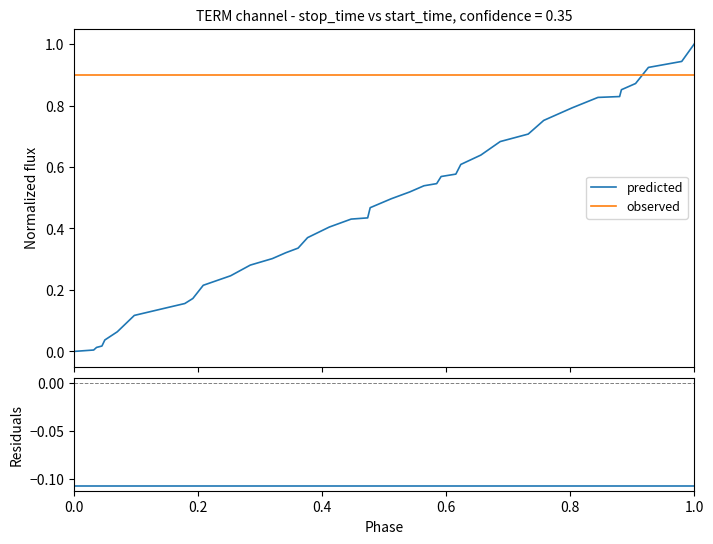

How many intersections are there between observed and predicted?

1